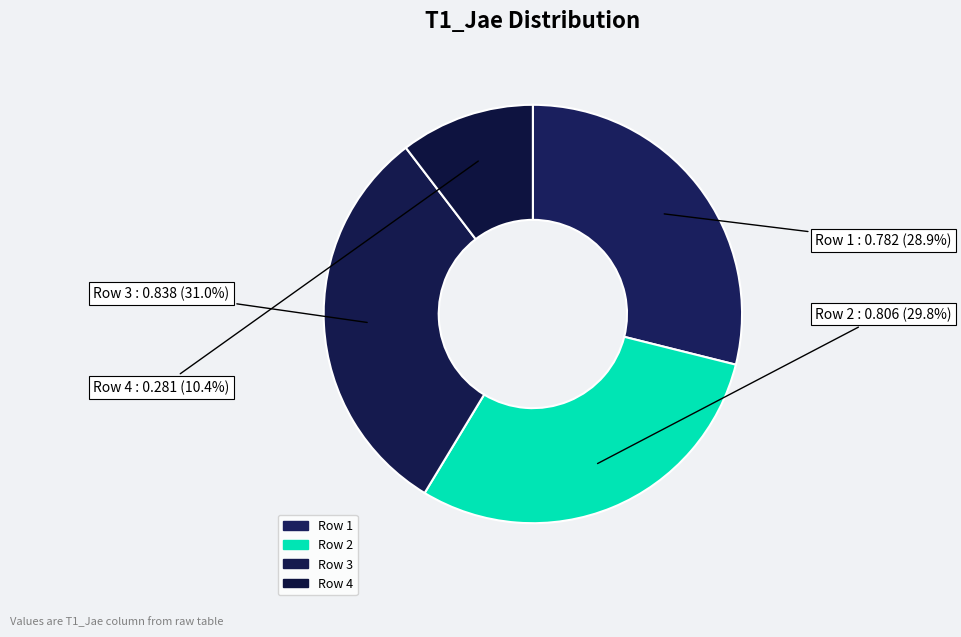

Is the sum of Row 4 and Row 1 greater than half?

No